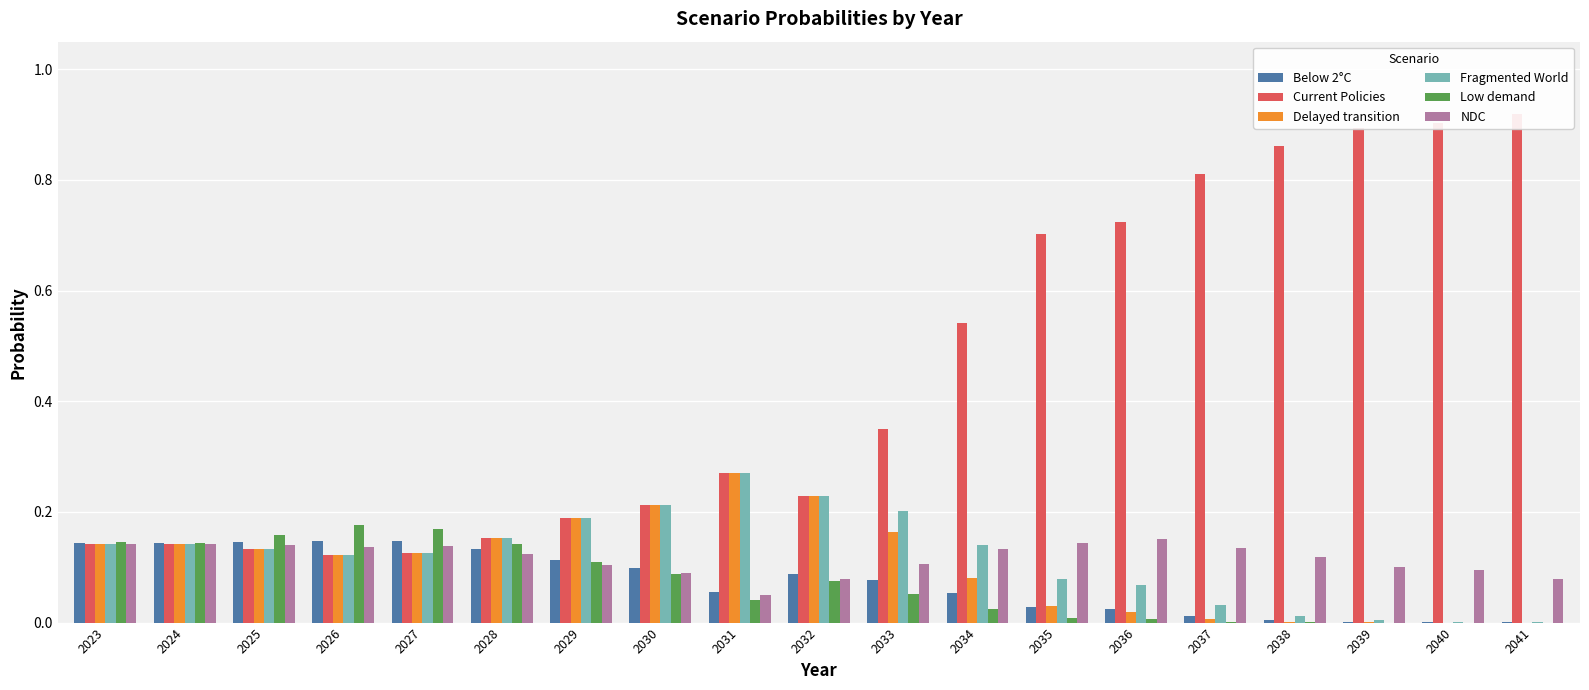

Rank the categories by Fragmented World value from highest to lowest.

2031, 2032, 2030, 2033, 2029, 2028, 2024, 2023, 2034, 2025, 2027, 2026, 2035, 2036, 2037, 2038, 2039, 2040, 2041